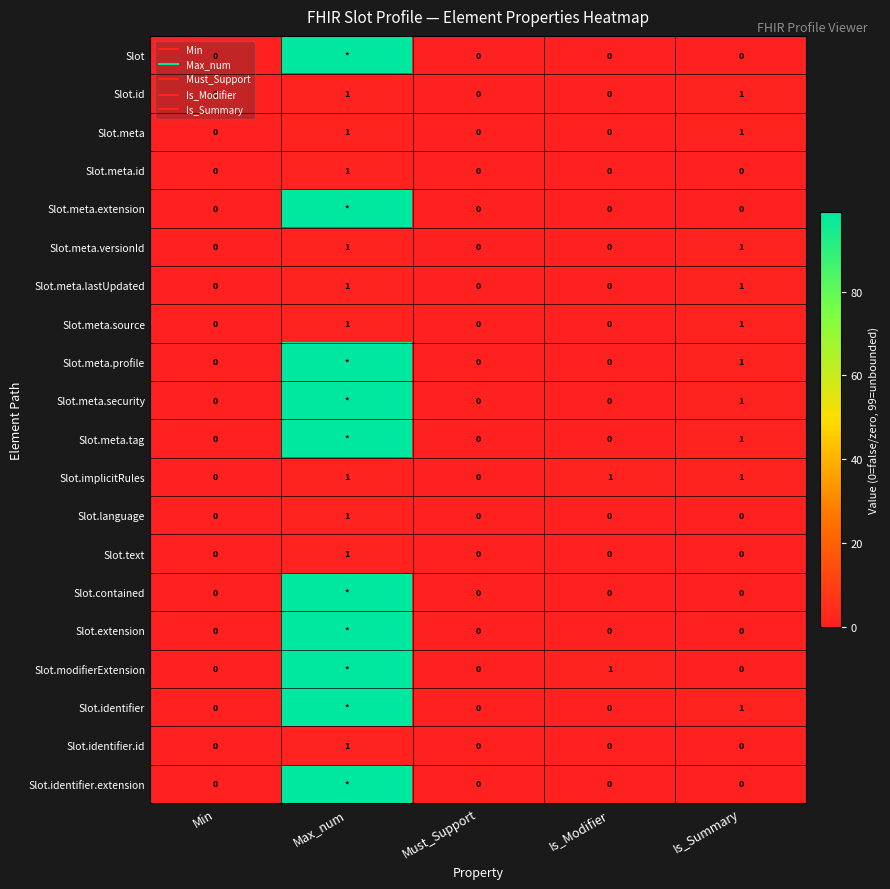

The value of Slot.meta at Max_num is 1. True or false?

True